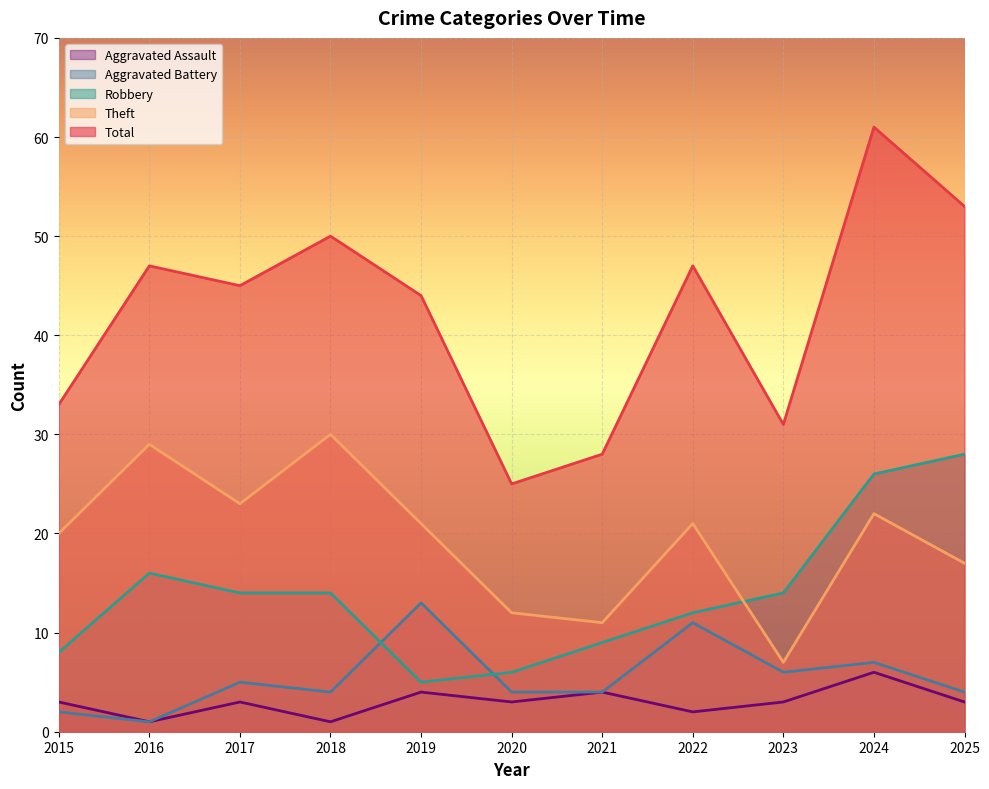

Reading left to right, what are all the values shown in this chart?

Robbery: 8	16	14	14	5	6	9	12	14	26	28
Theft: 20	29	23	30	21	12	11	21	7	22	17
Aggravated Battery: 2	1	5	4	13	4	4	11	6	7	4
Aggravated Assault: 3	1	3	1	4	3	4	2	3	6	3
Total: 33	47	45	50	44	25	28	47	31	61	53